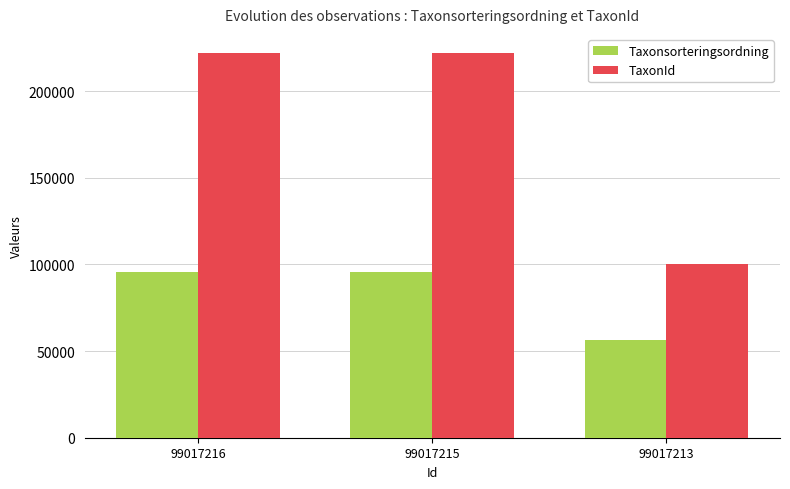

What value does the TaxonId series have at 99017213, to the nearest 10?

100050